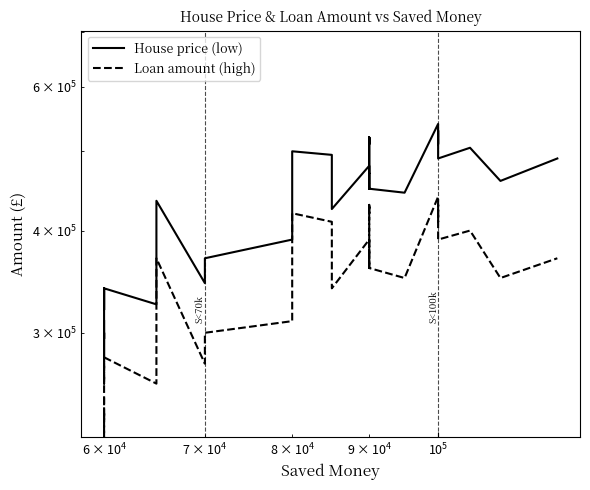

True or false: Loan amount (high) and House price (low) intersect in this chart.

False